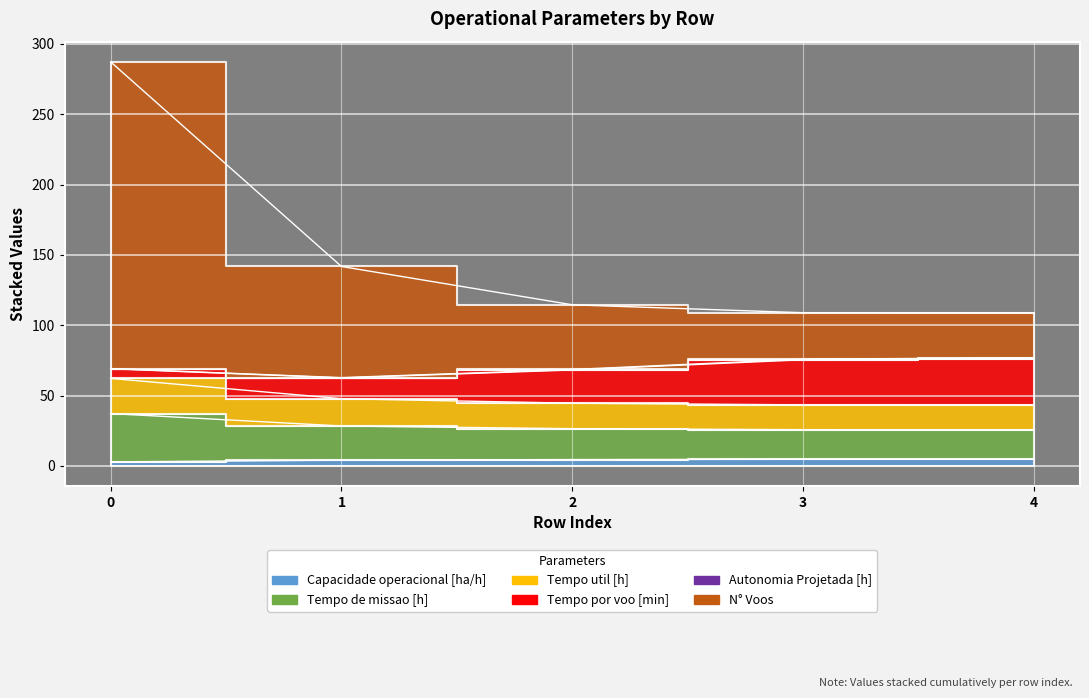

The Tempo de missao [h] series shows 27.7 at 4. True or false?

False